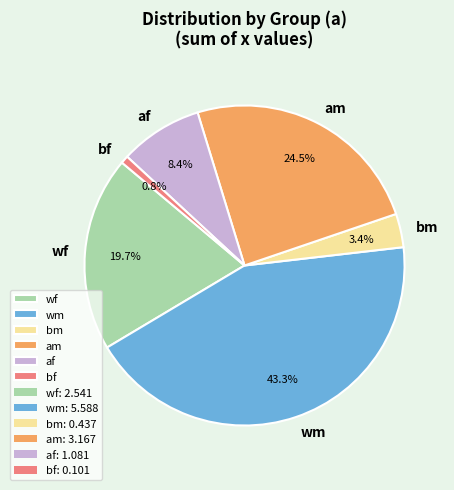

What is the largest slice in the pie chart?

wm